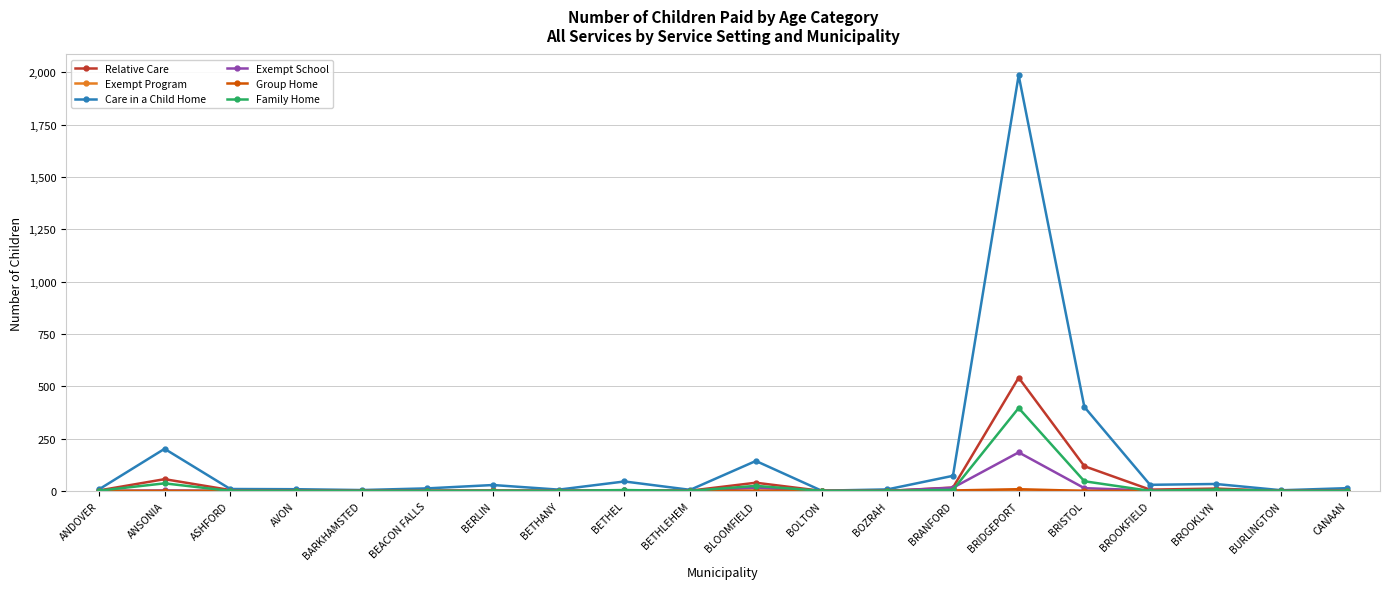

Which series has the largest range (max minus min)?

Care in a Child Home